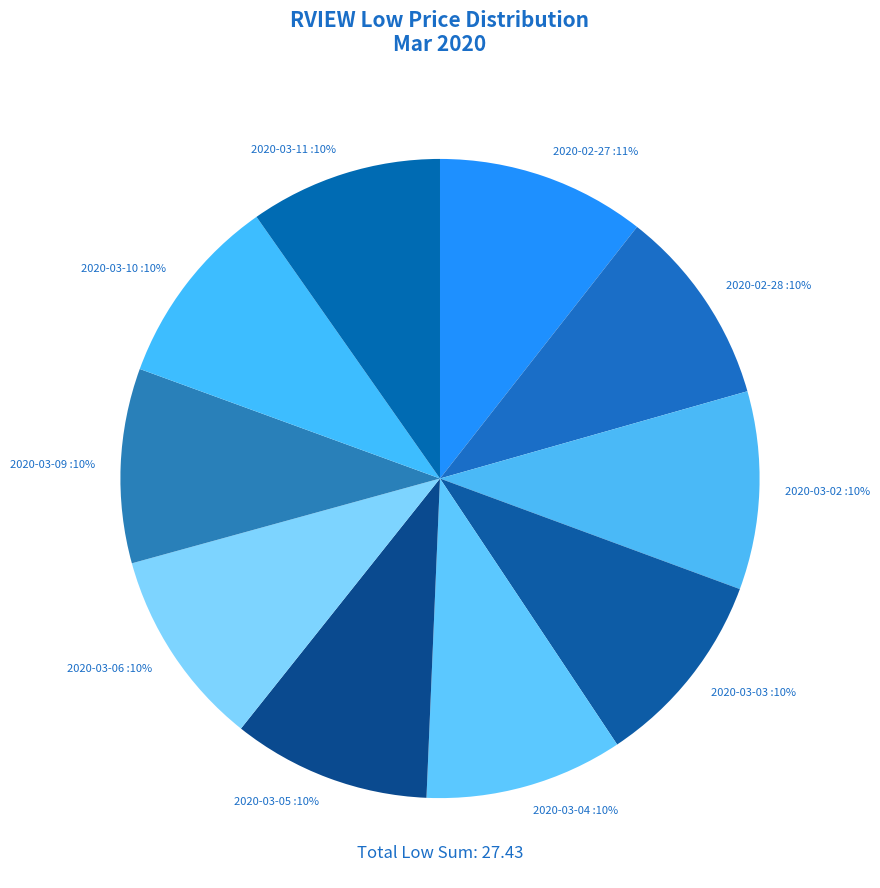

What is the largest slice in the pie chart?

2020-02-27